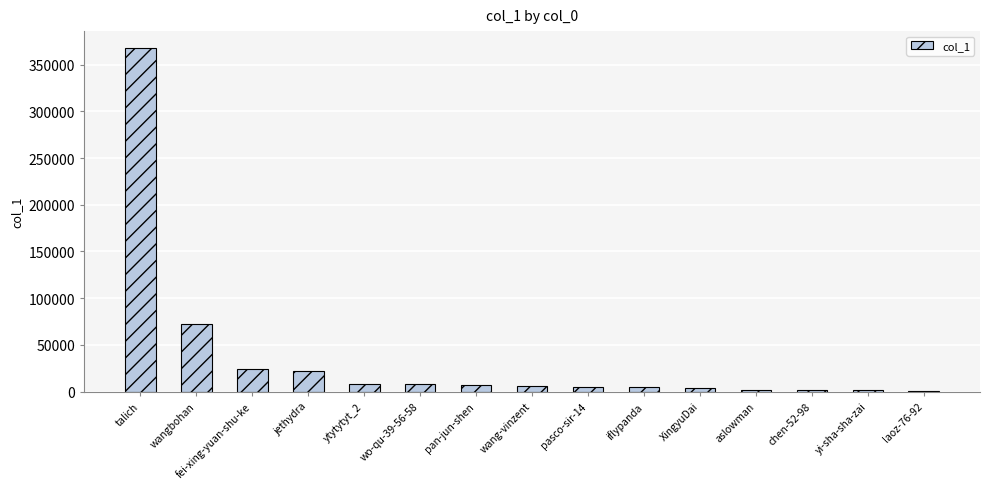

Are the bars horizontal?

No